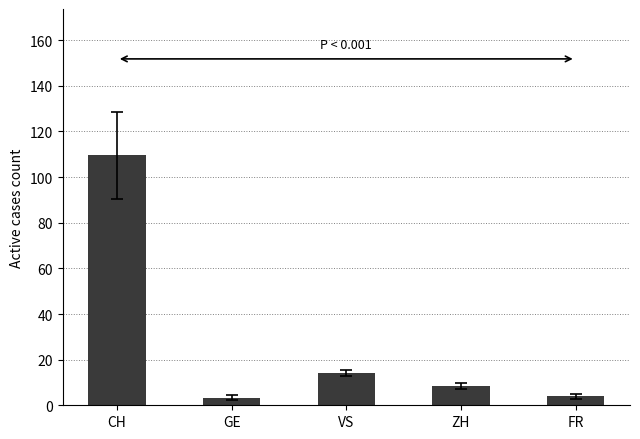

What is the difference between the maximum and second lowest values?

105.5